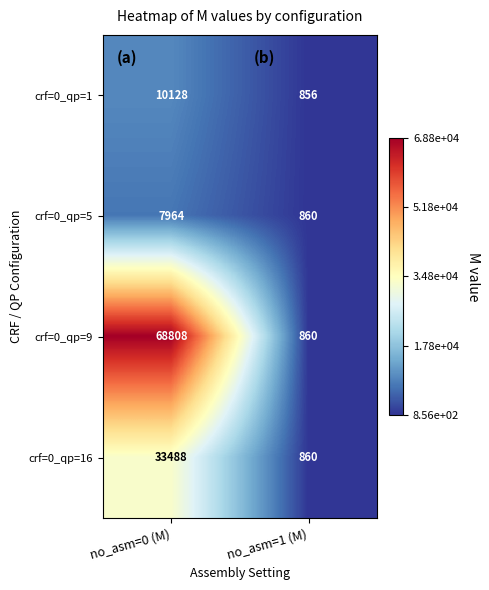

What is the approximate value of crf=0_qp=9 at no_asm=0 (M)?

68808